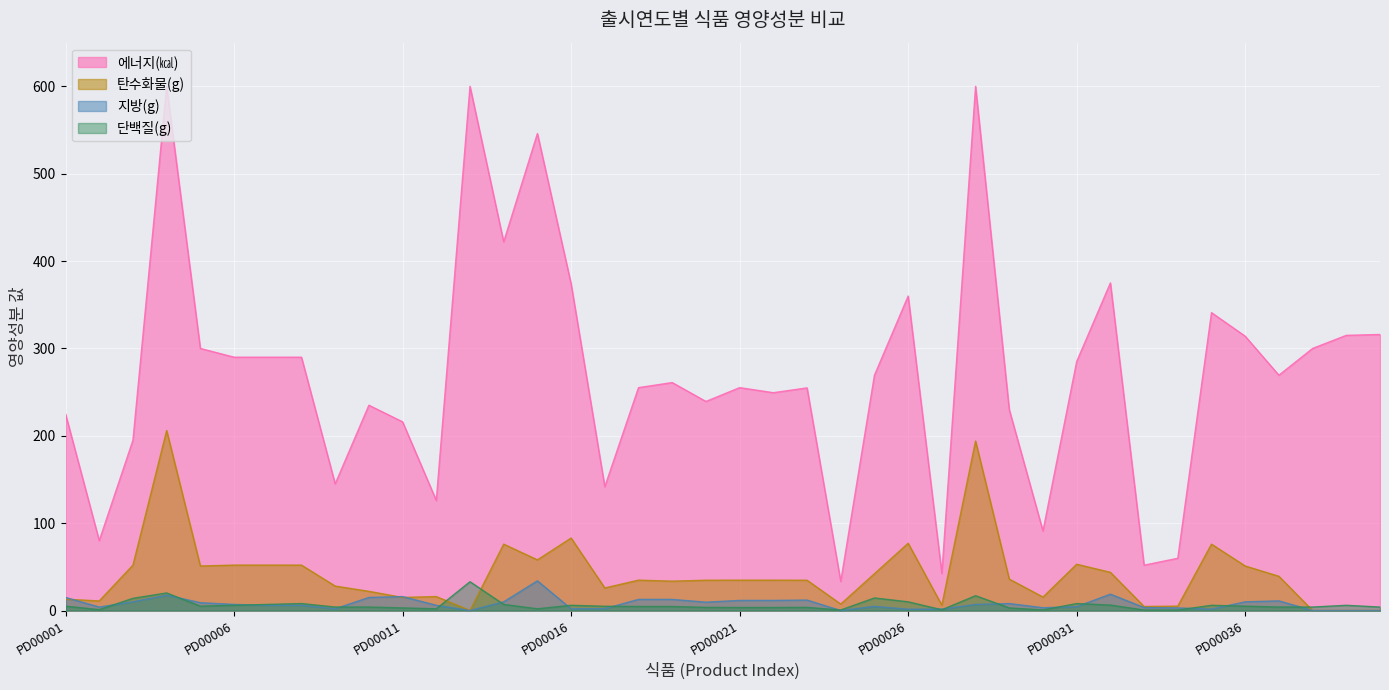

What is the difference between the second highest and second lowest values in the 단백질(g) series?

19.5